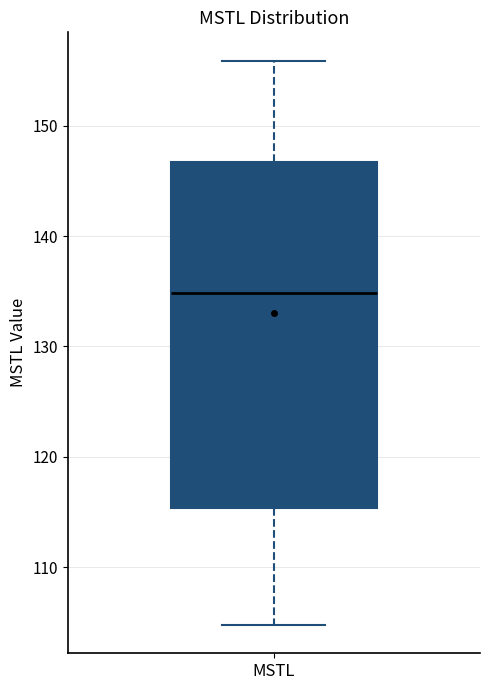

Where does the upper whisker of the box for MSTL end on the y-axis? The values are not printed on the chart, so give them approximately, as read against the axis.

156